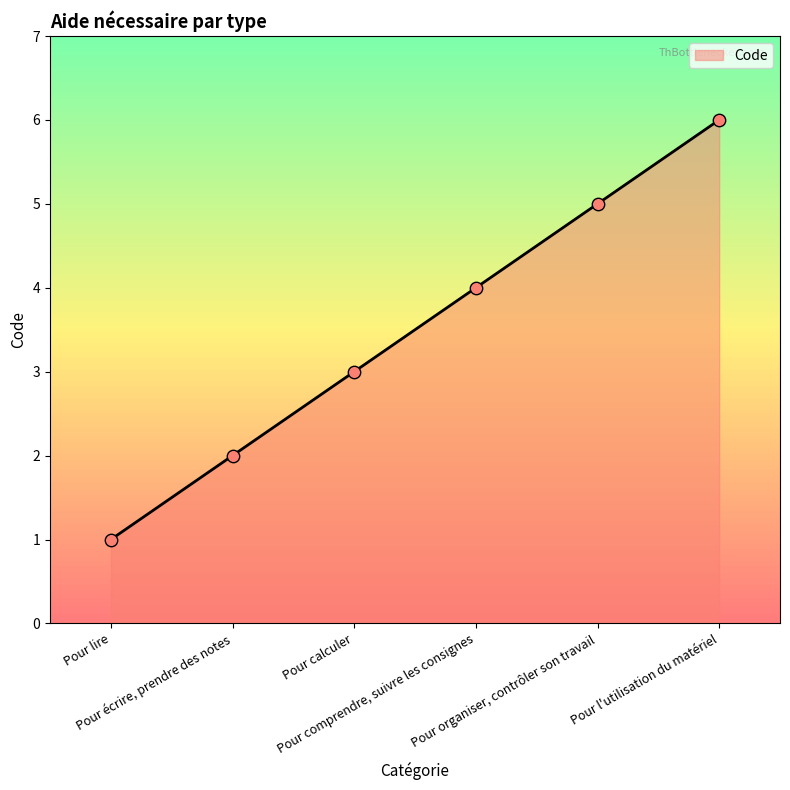

What is the maximum value shown in the chart?

6